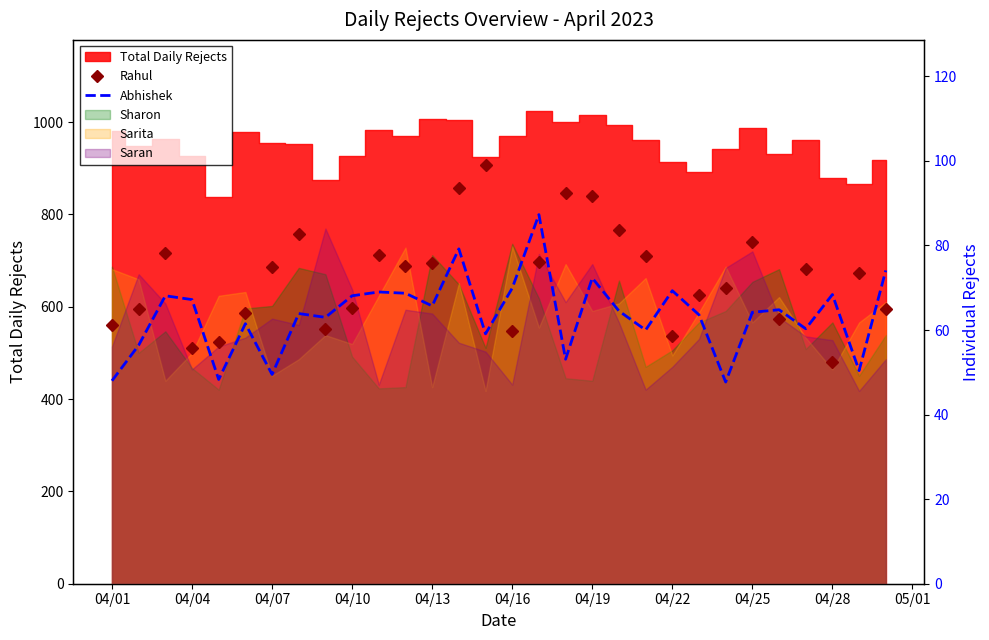

How many interior local peaks does the Rahul series have?

8